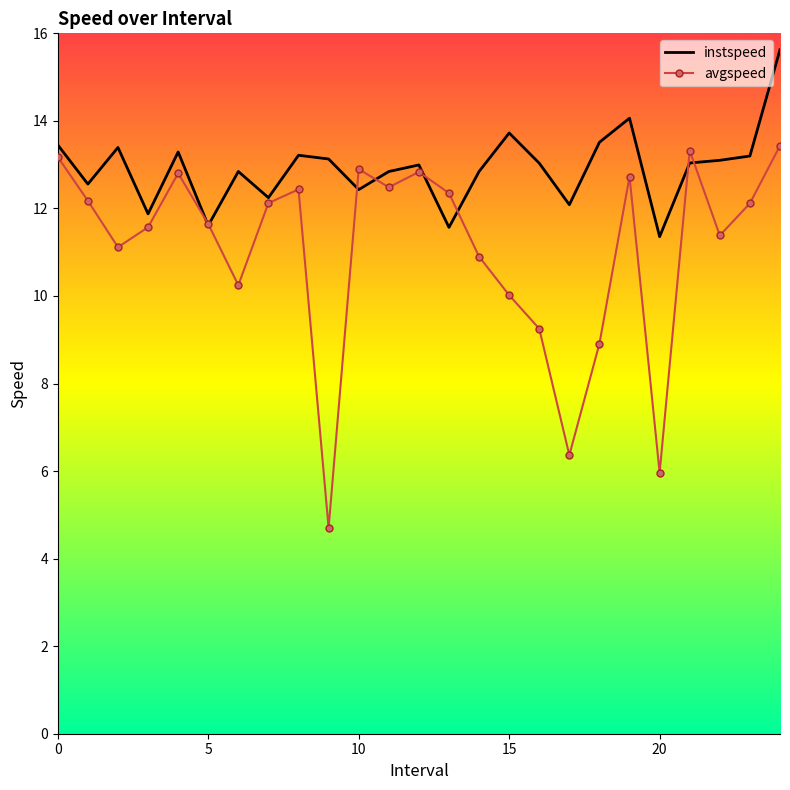

What is the maximum value shown in the chart?

15.6